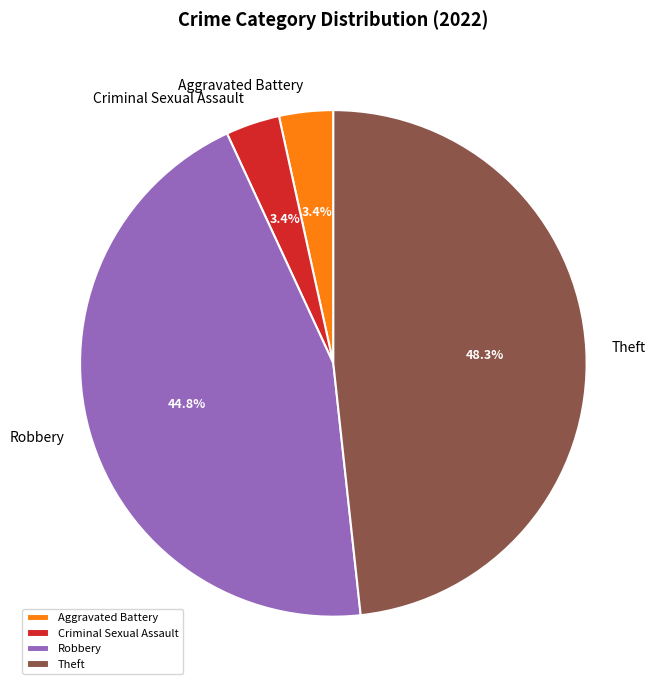

To the nearest percent, what is the difference between the largest and smallest slice percentages?

45%